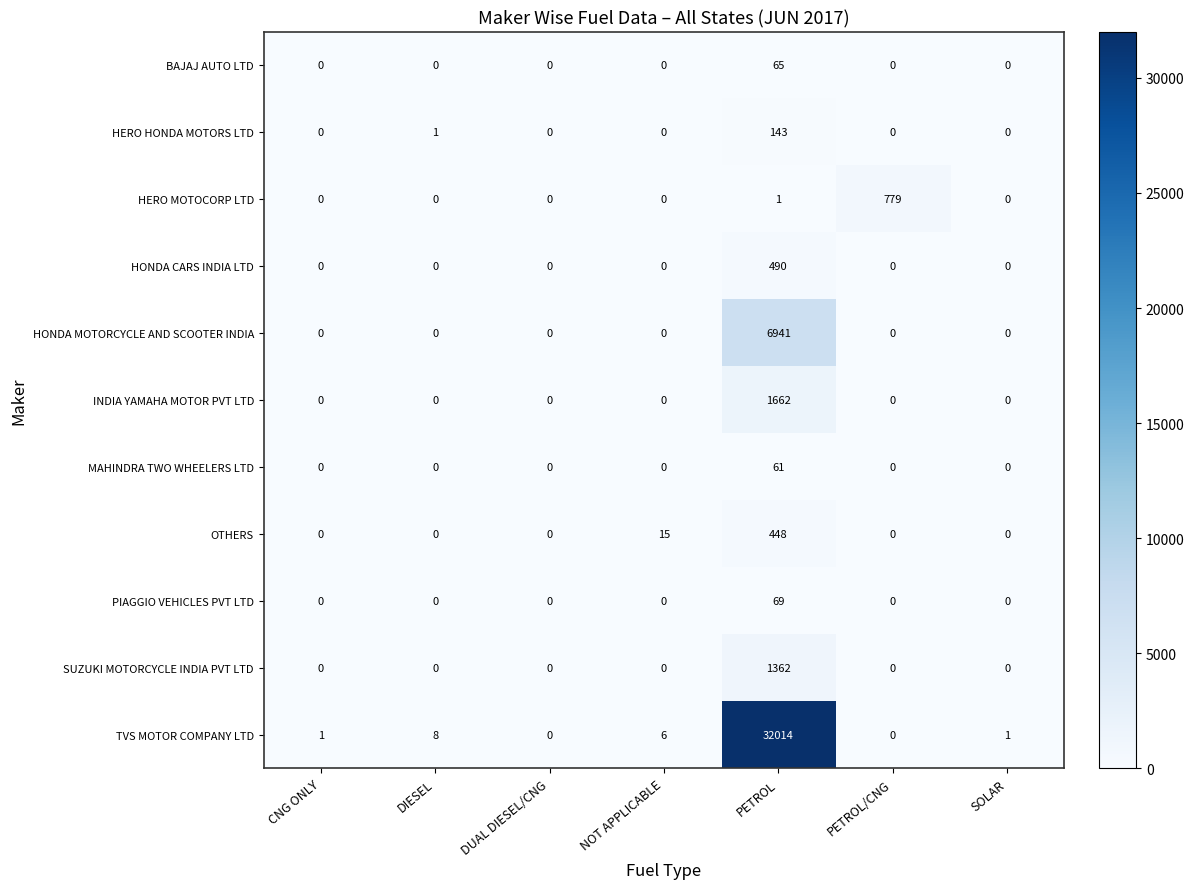

Rank the series by their maximum value, from lowest to highest.

MAHINDRA TWO WHEELERS LTD, BAJAJ AUTO LTD, PIAGGIO VEHICLES PVT LTD, HERO HONDA MOTORS LTD, OTHERS, HONDA CARS INDIA LTD, HERO MOTOCORP LTD, SUZUKI MOTORCYCLE INDIA PVT LTD, INDIA YAMAHA MOTOR PVT LTD, HONDA MOTORCYCLE AND SCOOTER INDIA, TVS MOTOR COMPANY LTD